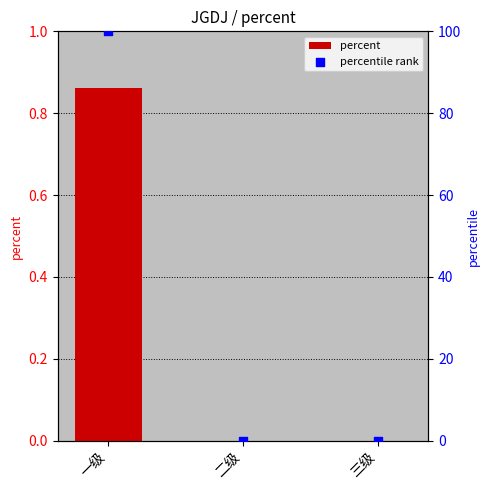

What is the total value across all series at 一级?

100.9